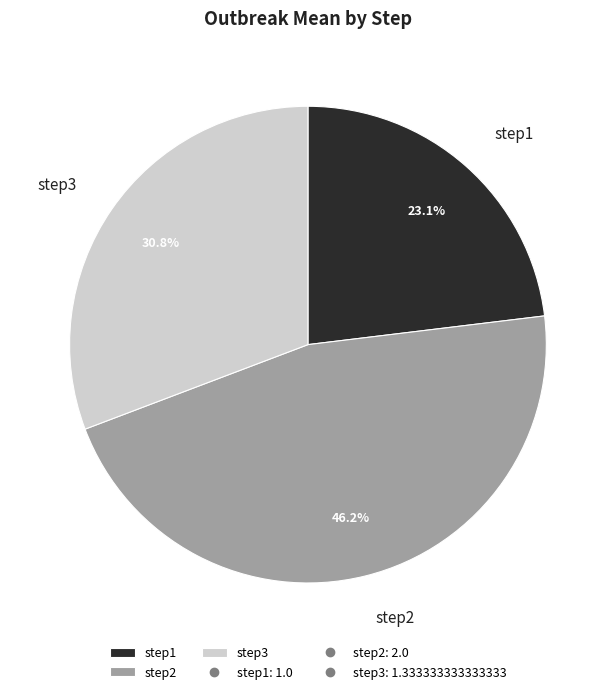

Combined, what portion of the pie is step2 and step1?

69.2%